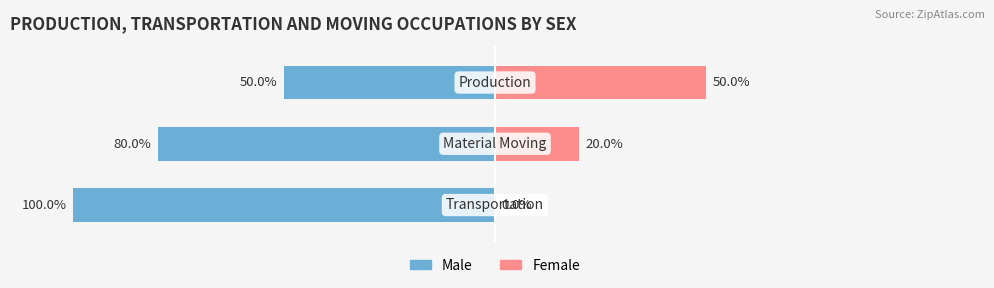

Reading right to left, what are all the values shown in this chart?

Male: 2=-50	1=-80	0=-100
Female: 2=50	1=20	0=0